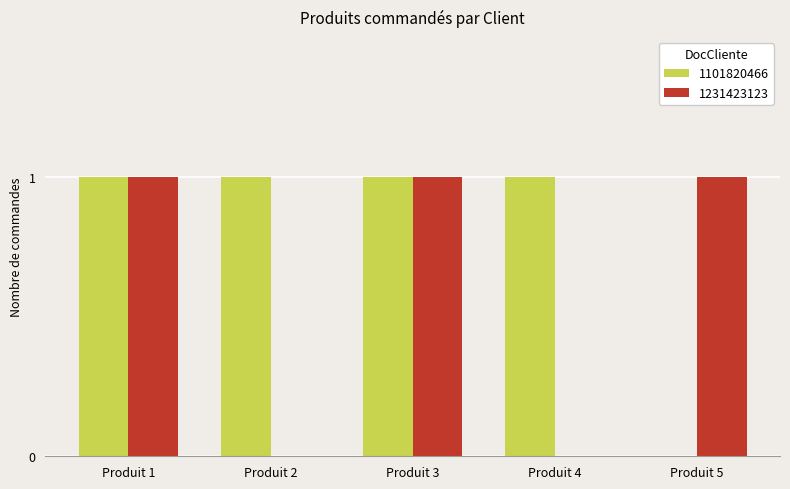

Are the bars horizontal?

No